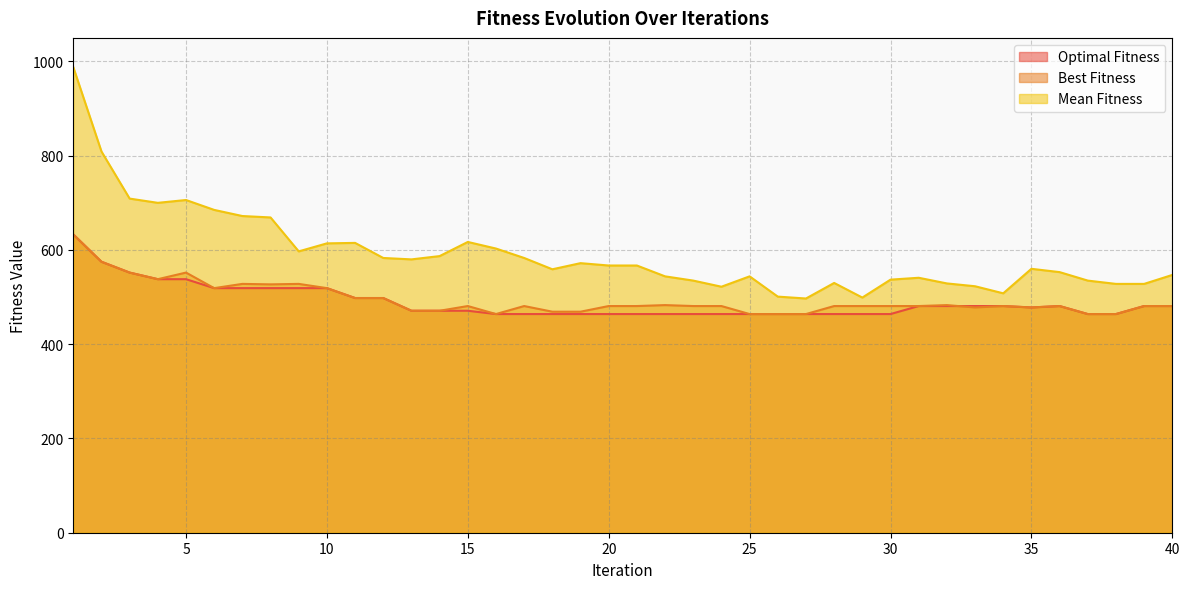

How many interior local valleys does the Mean Fitness series have?

8